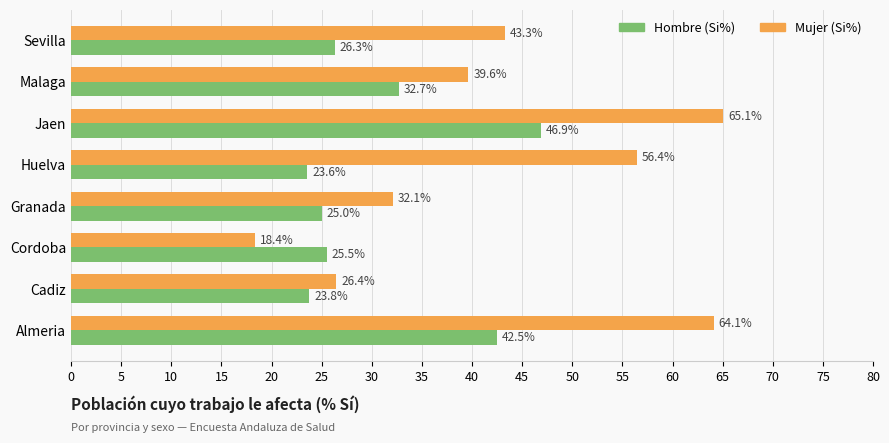

At how many categories does at least one series exceed 40?

4